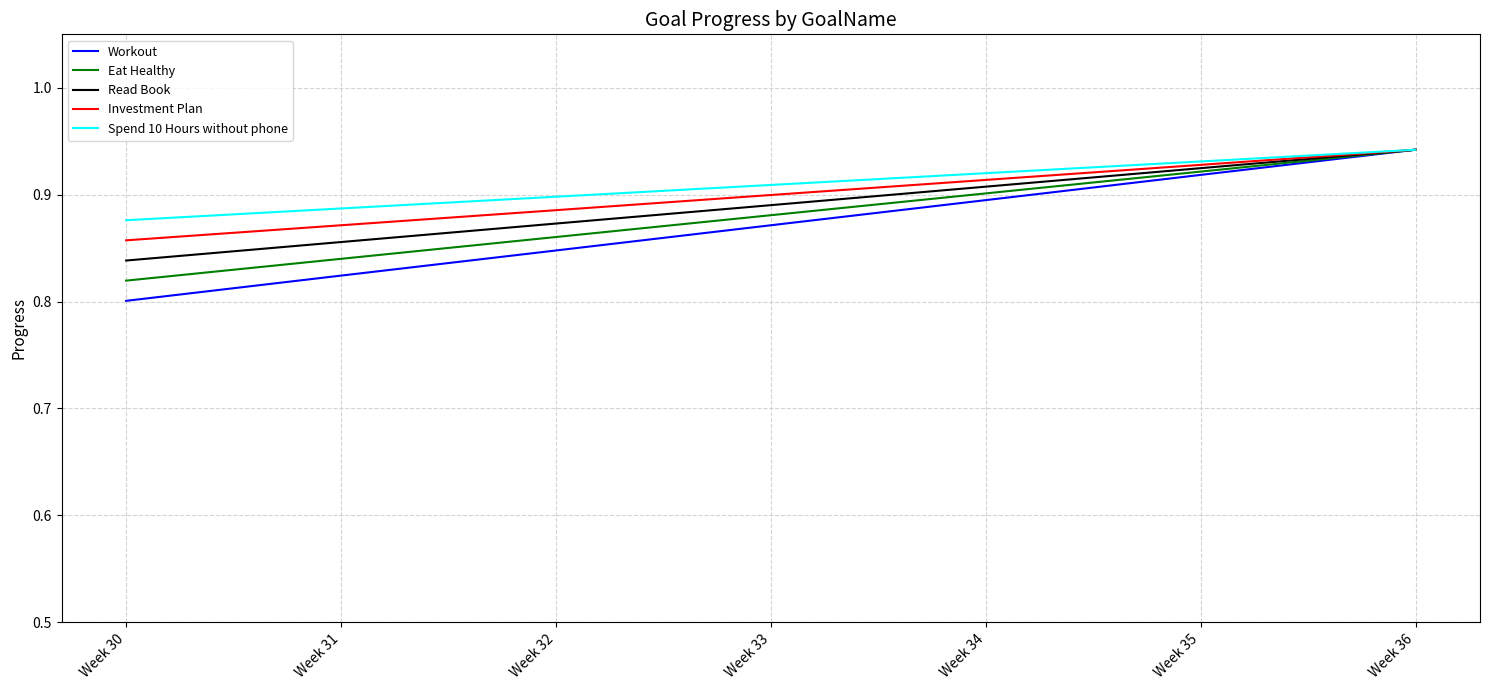

Rank the series by their average value, from lowest to highest.

Workout, Eat Healthy, Read Book, Investment Plan, Spend 10 Hours without phone